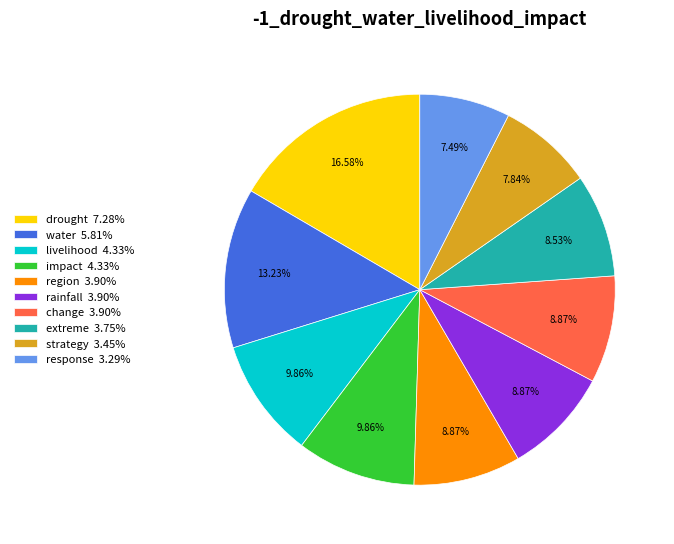

Is there a majority slice in this chart?

No